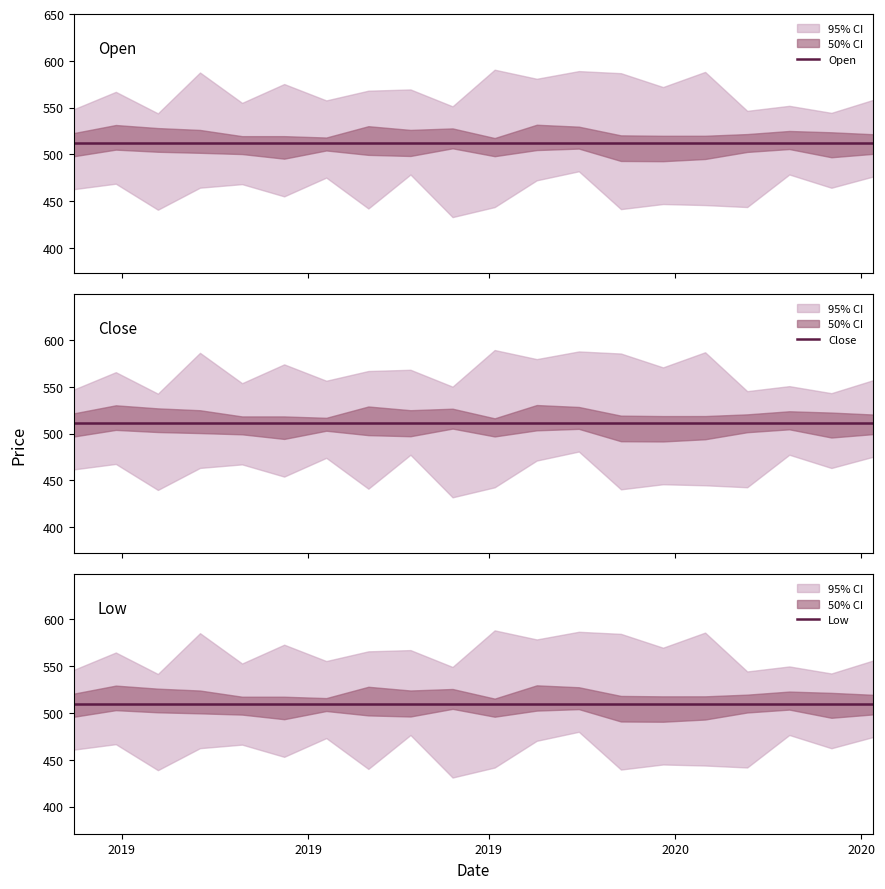

At which category is the sum across all series the highest?

2019